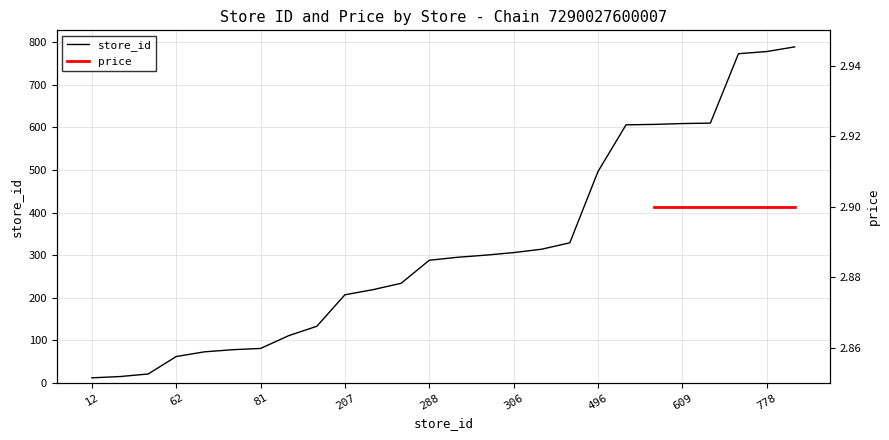

True or false: the data shows 892 at 609.

False